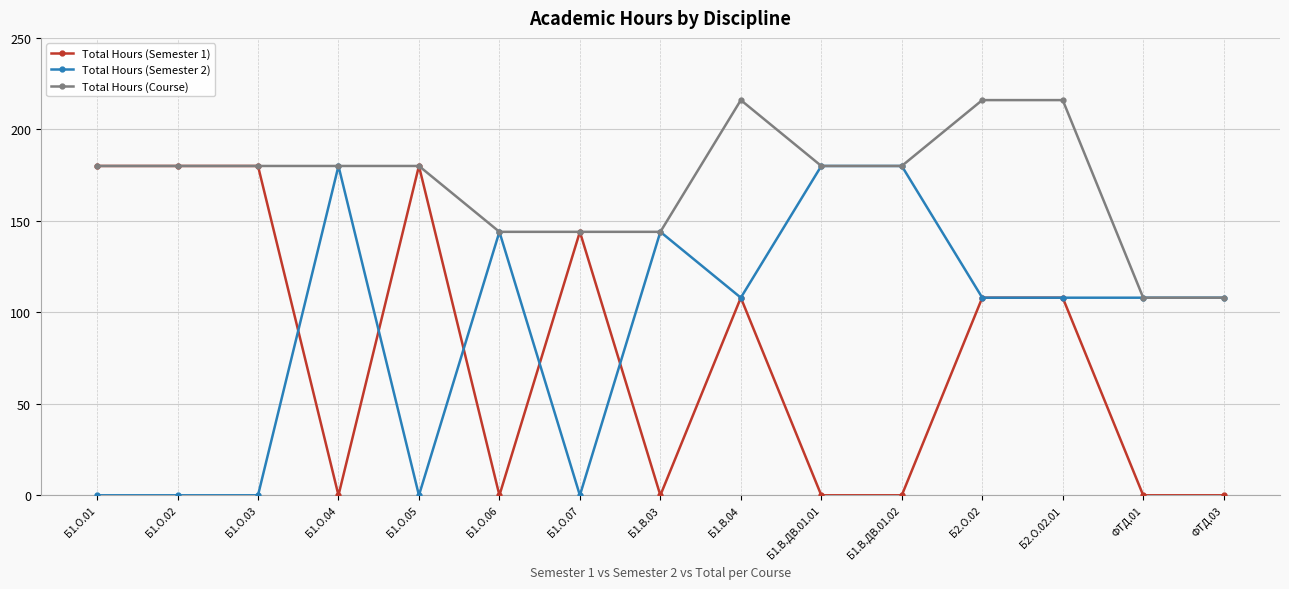

What is the maximum value for Total Hours (Course)?

216